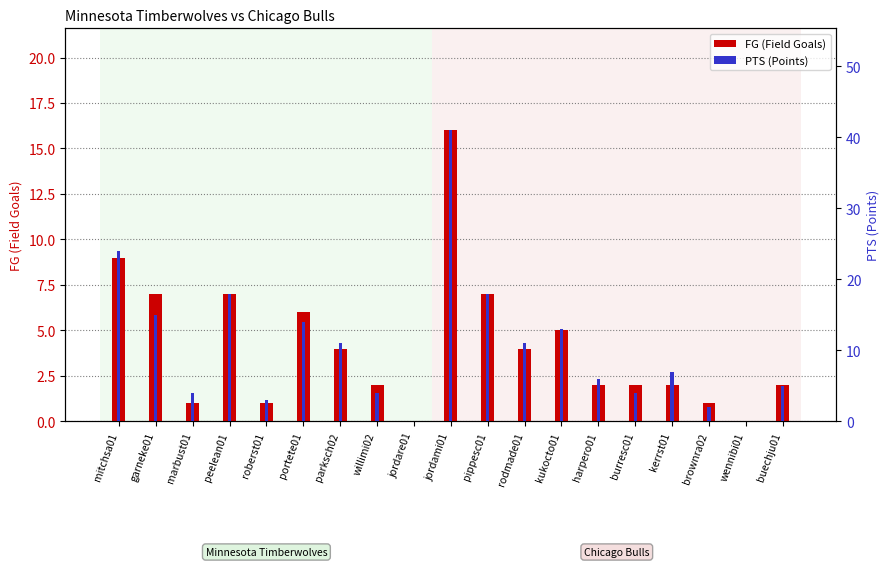

What are all the series names shown in the legend?

FG (Field Goals), PTS (Points)